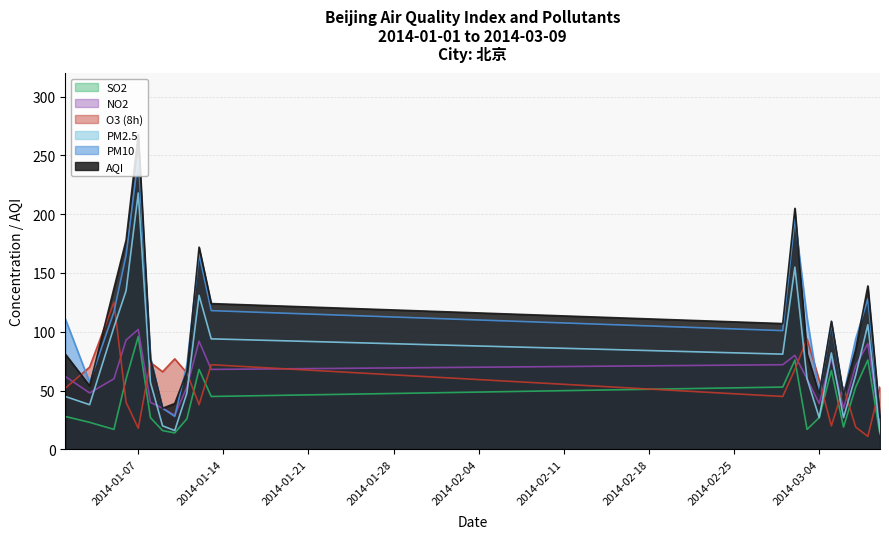

At which category is the sum across all series the highest?

2014-01-07